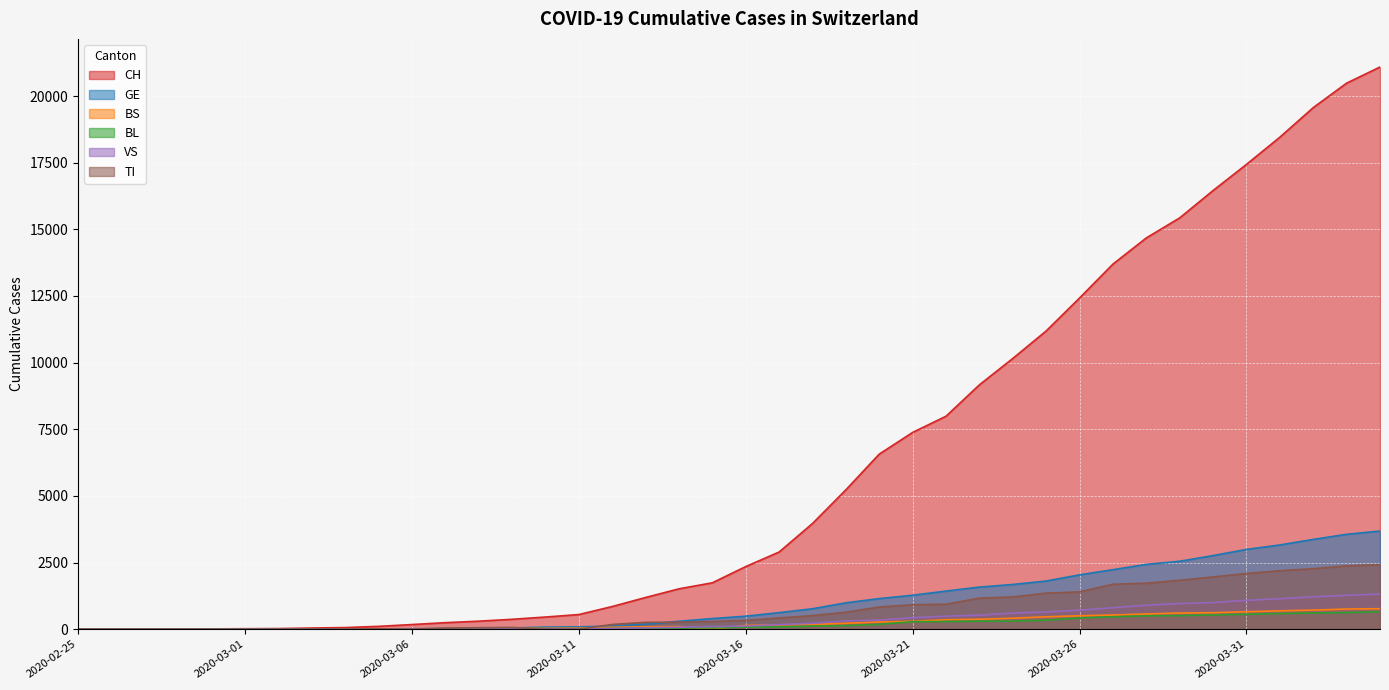

Reading left to right, list all the values displayed in this chart.

CH: 1	2	4	11	14	20	26	46	63	109	176	247	303	373	458	551	852	1191	1516	1742	2350	2896	3965	5229	6569	7382	7990	9167	10156	11188	12424	13695	14677	15429	16455	17435	18455	19564	20482	21088
GE: 0	1	1	3	5	7	7	9	9	13	18	30	40	49	79	90	121	188	298	401	490	623	769	991	1150	1276	1432	1582	1679	1809	2041	2234	2433	2550	2764	2994	3161	3369	3561	3683
BS: 0	0	1	1	1	1	1	3	3	8	15	21	24	28	33	49	73	92	100	0	144	165	182	222	272	299	358	376	414	466	505	534	573	609	621	657	691	718	758	771
BL: 0	0	0	1	2	2	2	2	2	6	6	15	19	20	22	26	26	42	47	54	76	89	116	134	184	282	289	302	306	341	422	466	502	511	539	561	588	610	625	656
VS: 0	0	0	1	1	0	3	3	4	5	6	0	7	12	17	22	30	53	76	98	116	173	225	311	346	433	490	527	606	651	715	808	902	964	1000	1085	1145	1218	1273	1319
TI: 1	0	0	0	0	0	2	4	5	18	0	45	58	68	0	0	180	258	265	291	330	422	511	638	834	918	939	1165	1211	1354	1401	1688	1727	1837	1962	2091	2195	2271	2377	2422